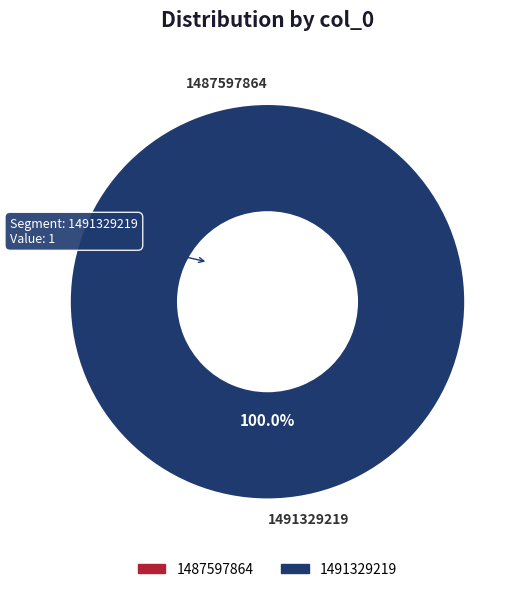

To the nearest percent, what portion does 1491329219 represent?

100%